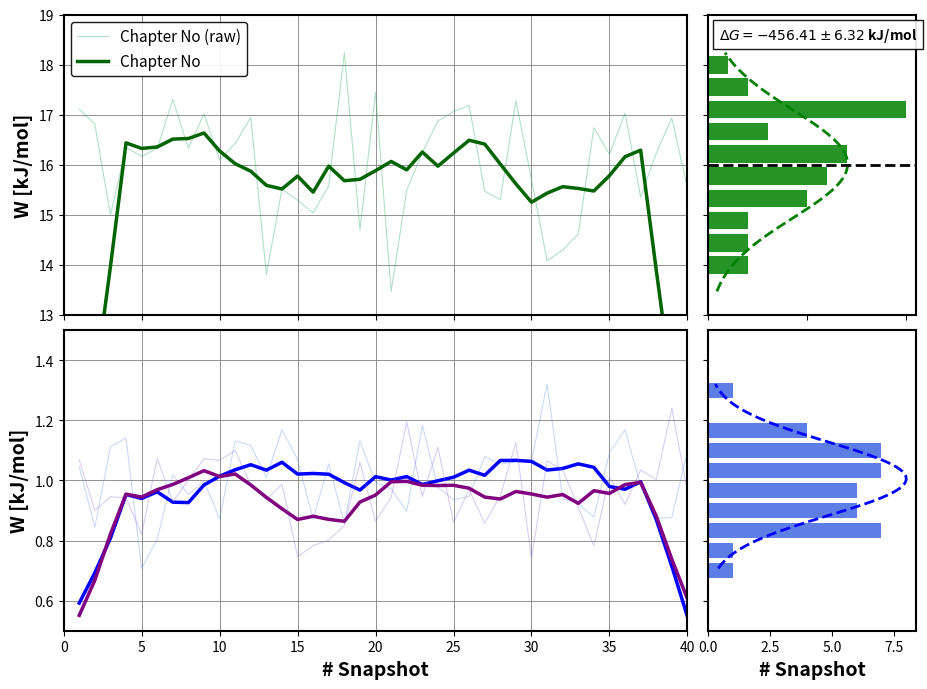

Which series has the largest total across all categories?

Chapter No